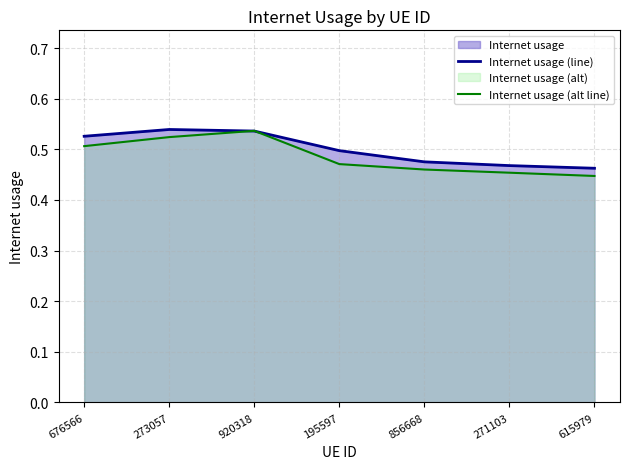

At 920318, list the series in order from smallest to largest.

Internet usage (line), Internet usage (alt line)